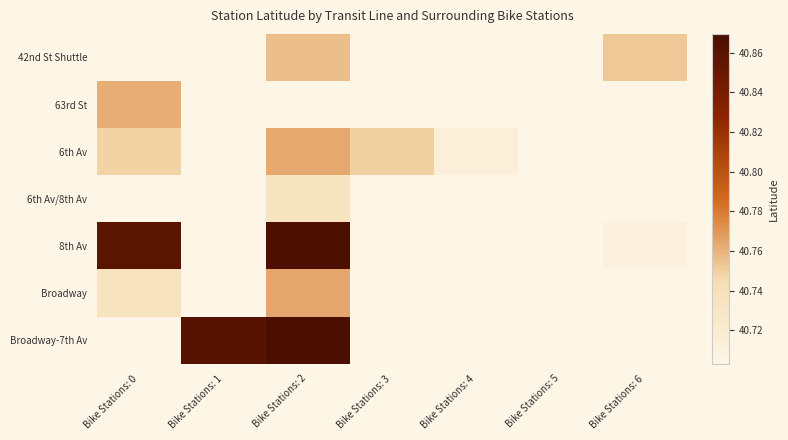

What is the minimum value for 8th Av?

40.7